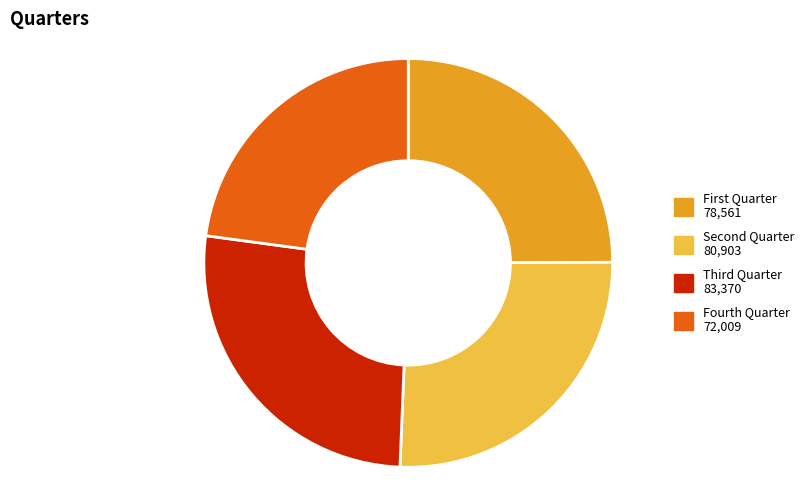

Count the number of slices in the pie.

4